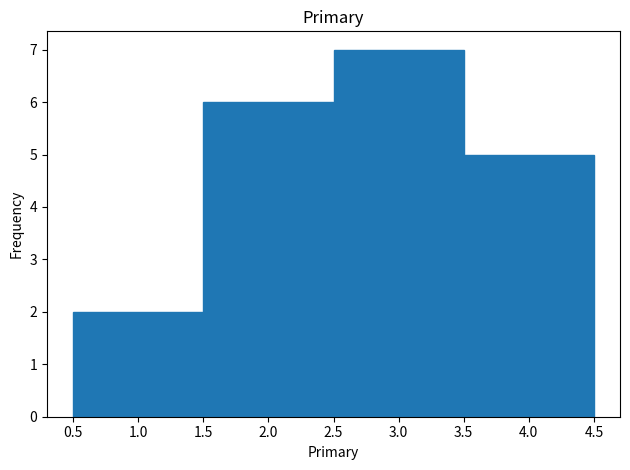

How tall is the bar that spans 3.5 to 4.5 on the x-axis? The values are not printed on the chart, so give them approximately, as read against the axis.

5